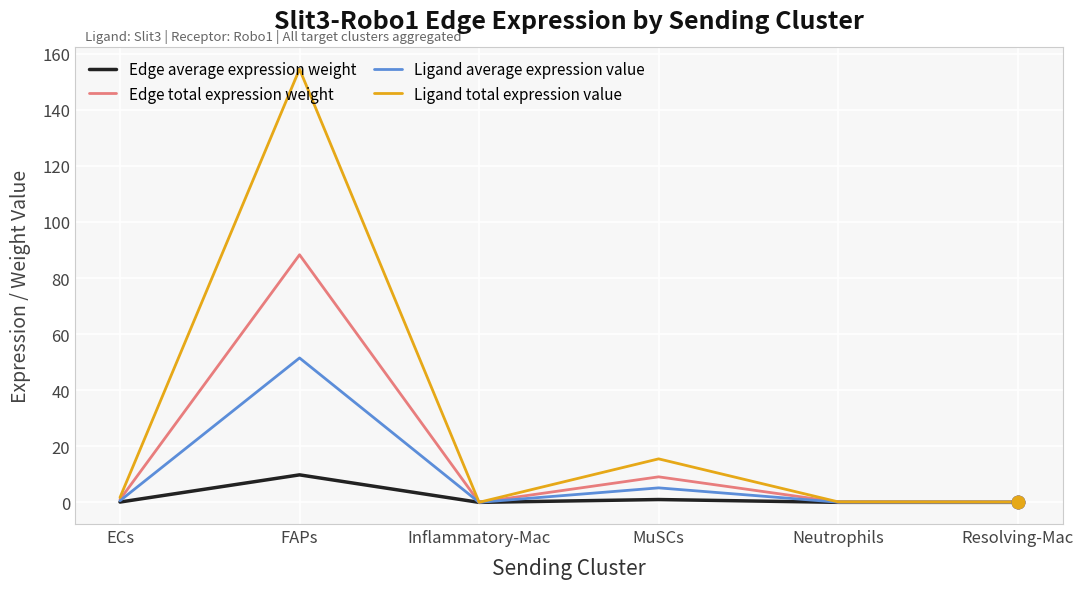

Which series has the largest total across all categories?

Ligand total expression value